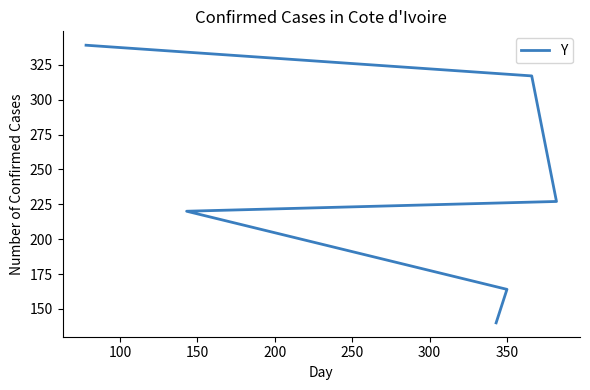

Which has a higher value, 100 or 250?

250